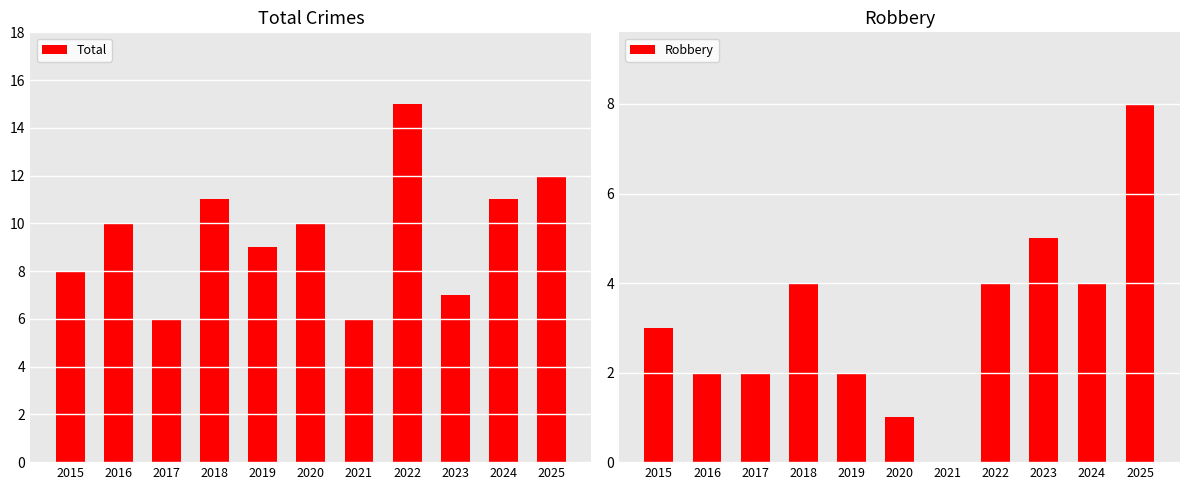

What is the value of the Total bar at the 2nd from the left?

10